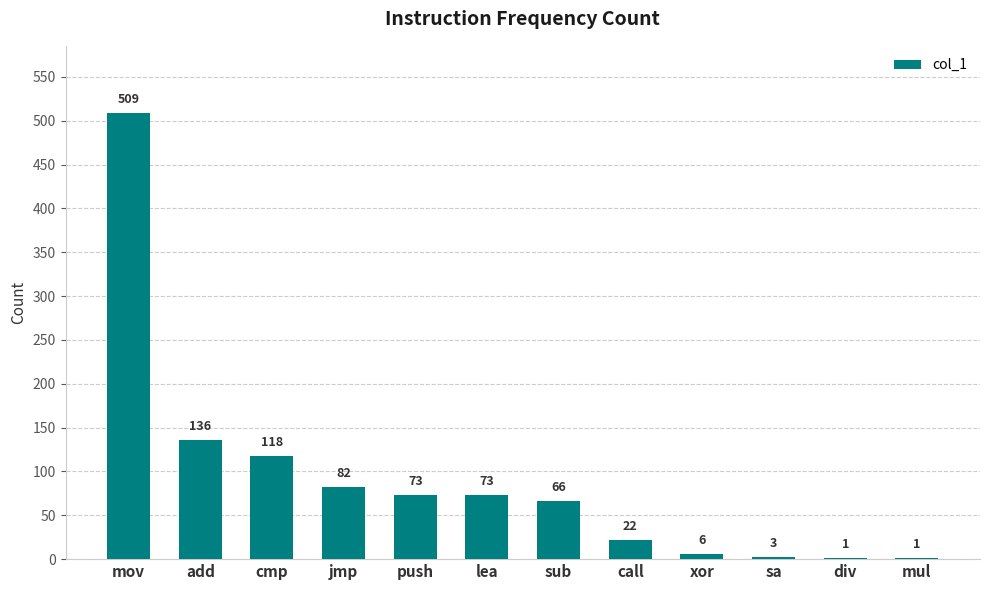

What is the sum of all values?

1090